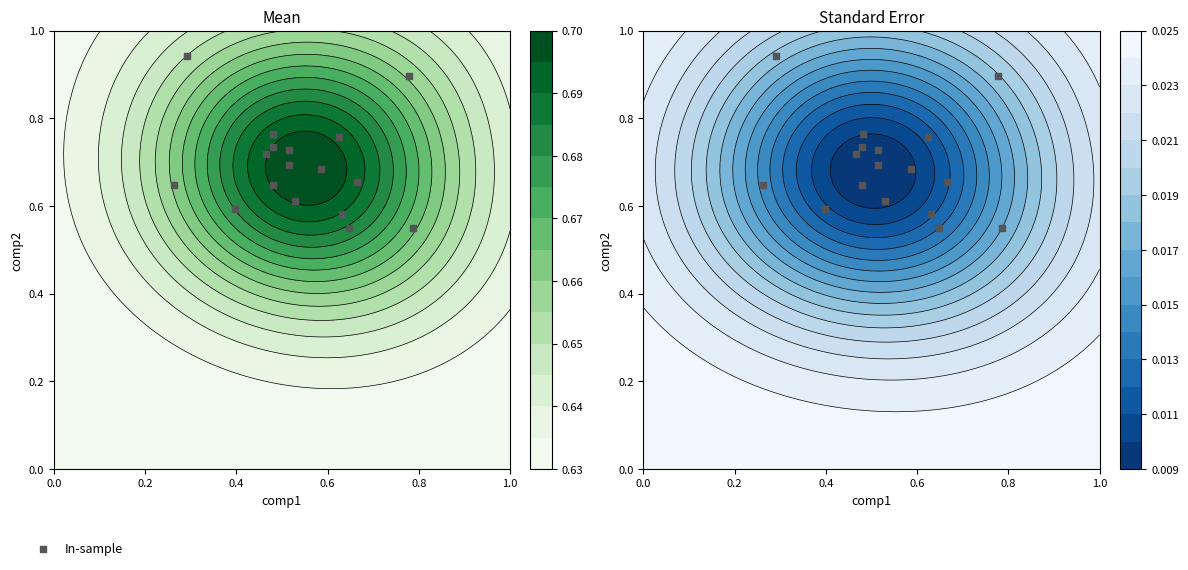

What is the difference between the maximum and second lowest values?

0.4